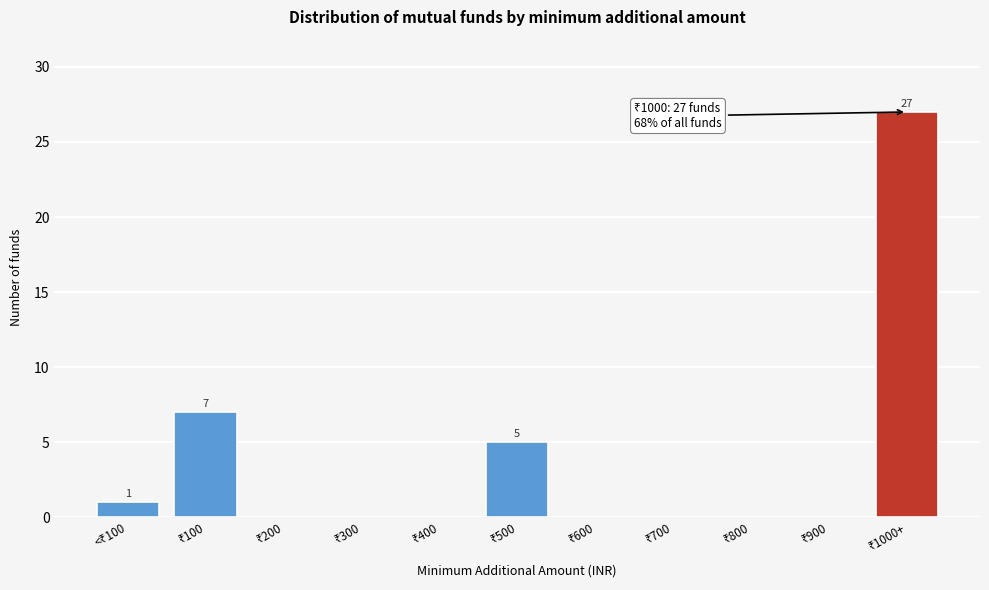

What is the sum of all values?

40